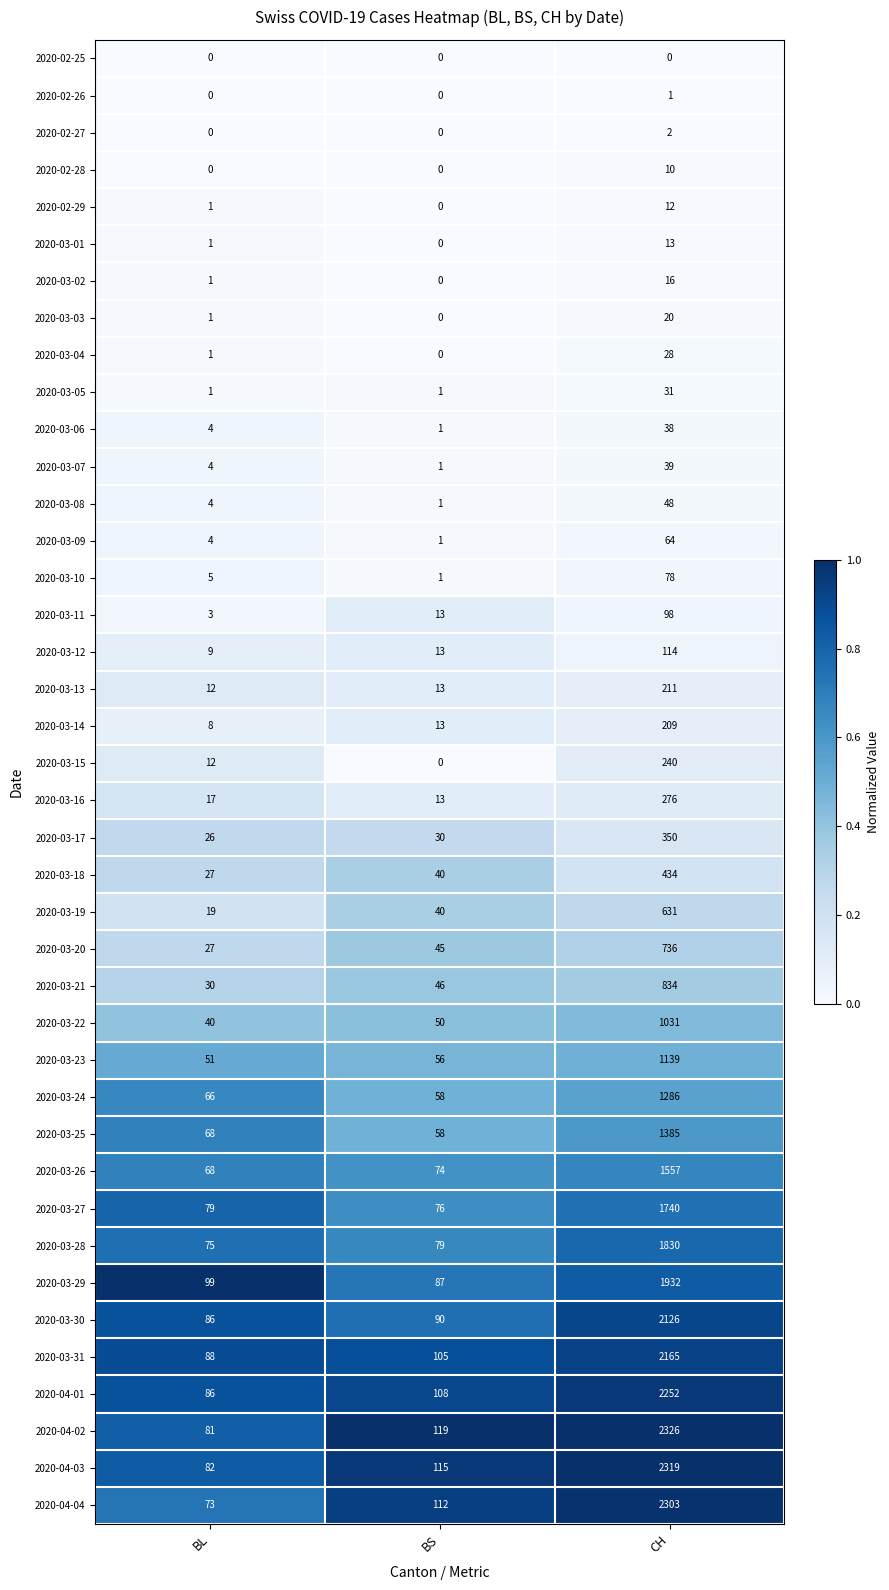

Between BS and CH, which series saw the biggest shift?

2020-04-02